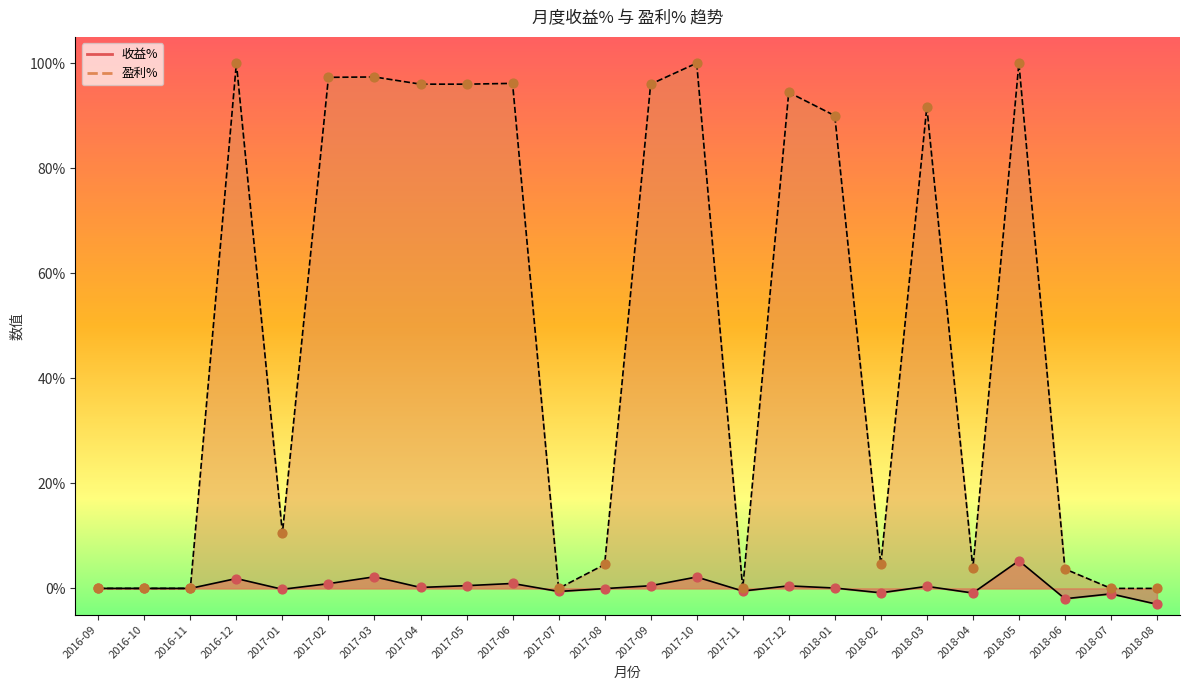

At how many categories does at least one series exceed 0?

17